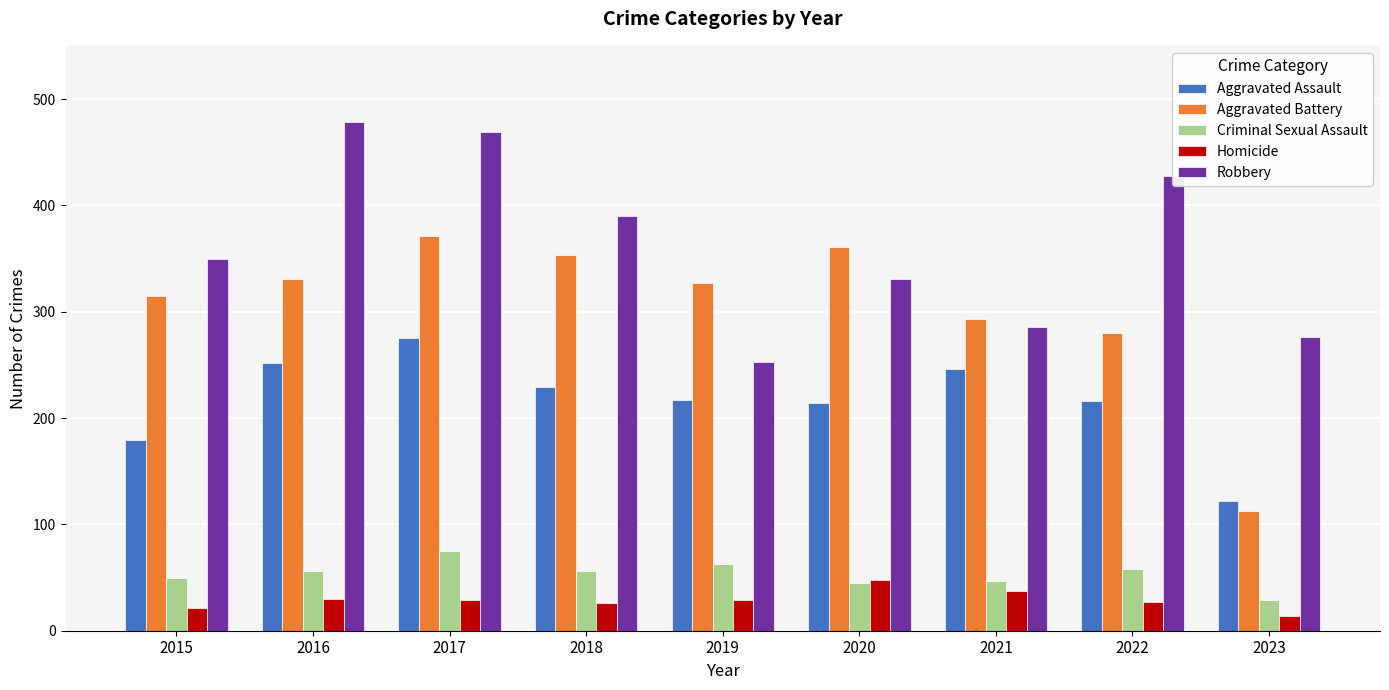

What value does the Aggravated Battery series have at 2023, to the nearest 10?

110